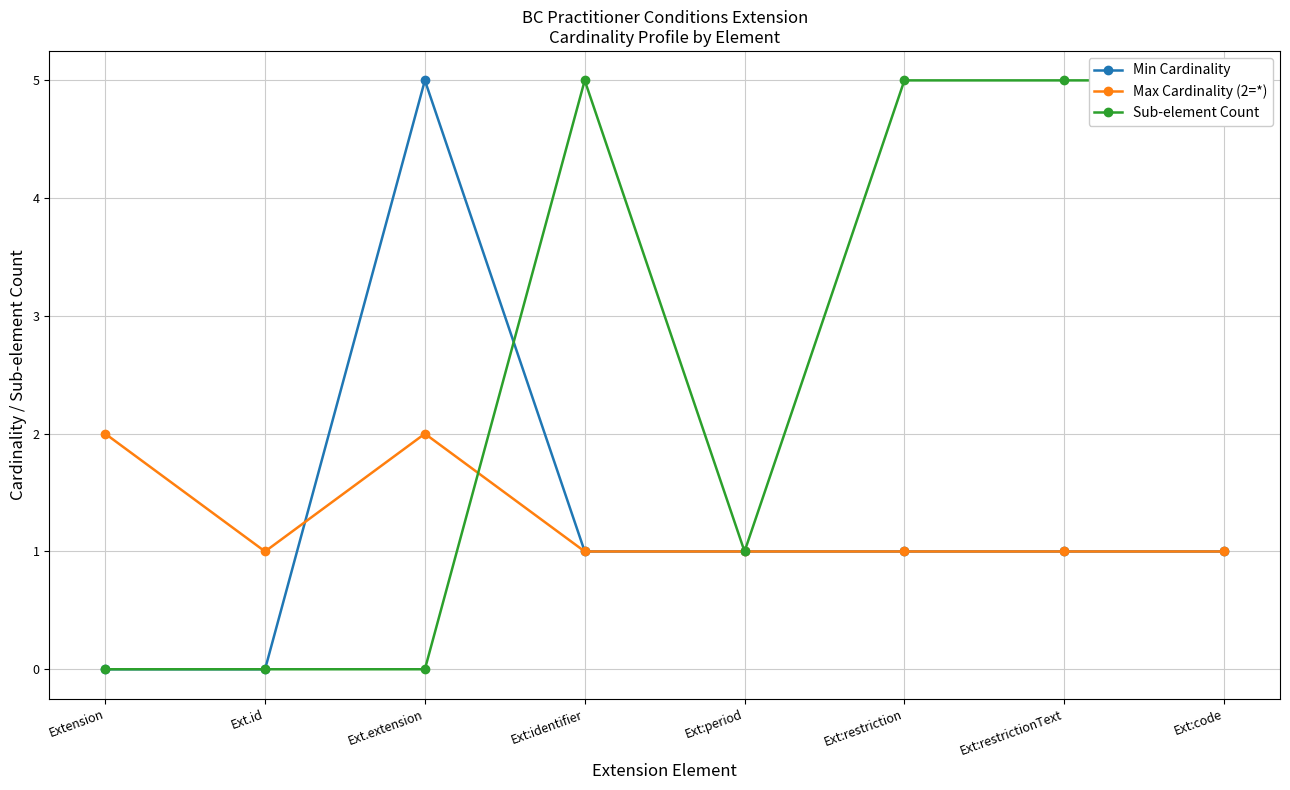

What is the label of the 7th point from the right?

Ext.id